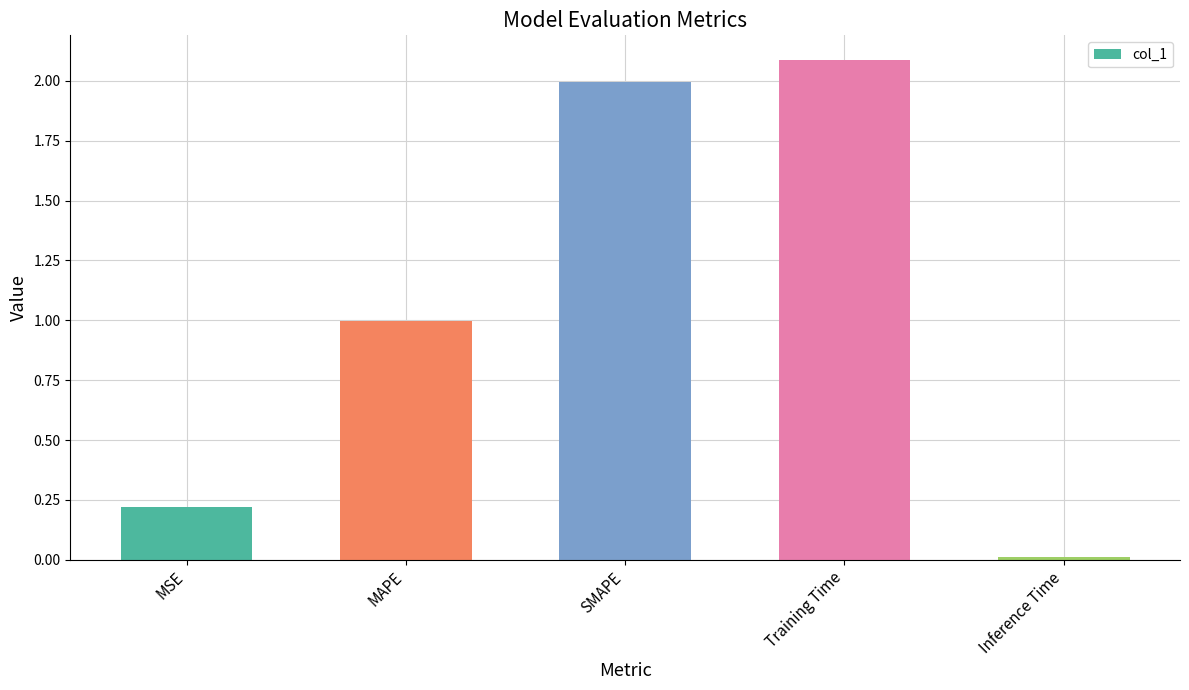

Which label corresponds to the smallest value in the chart?

Inference Time